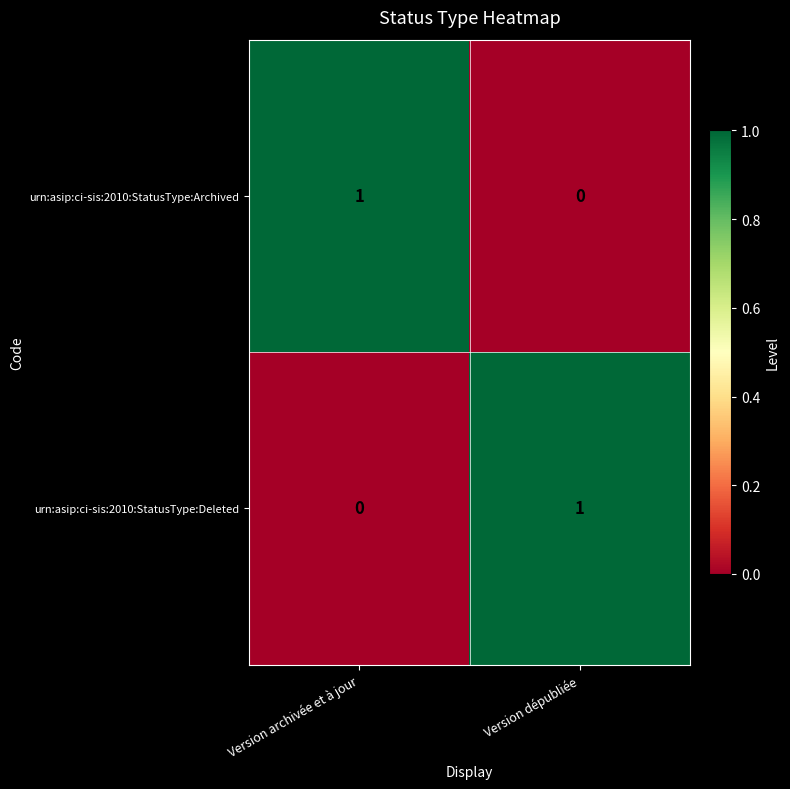

Is the value of urn:asip:ci-sis:2010:StatusType:Deleted at Version archivée et à jour greater than the value of urn:asip:ci-sis:2010:StatusType:Archived at Version archivée et à jour?

No